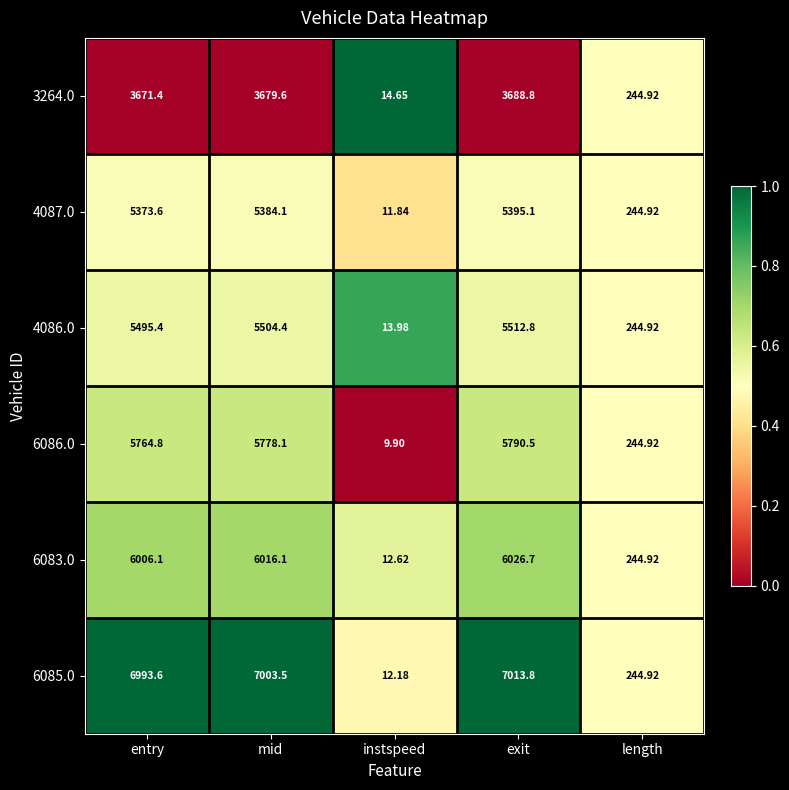

What is the total value across all series at entry?

33304.9